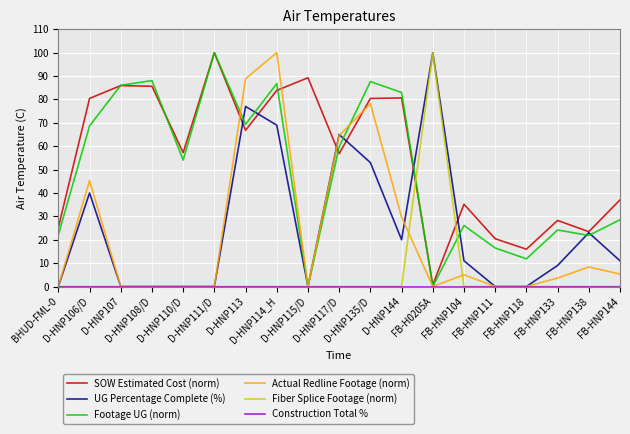

What is the maximum value shown in the chart?

100.0